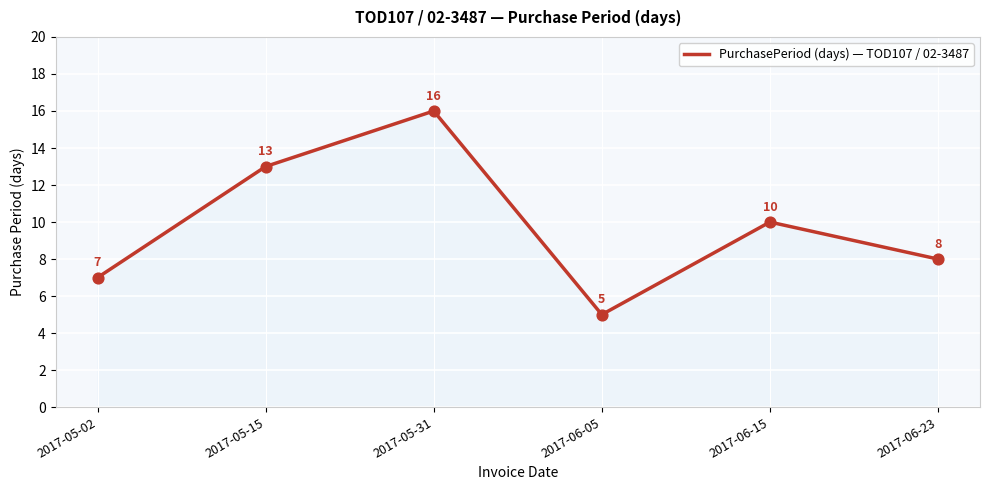

What is the ratio of the value at 2017-05-02 to the value at 2017-05-31?

0.4